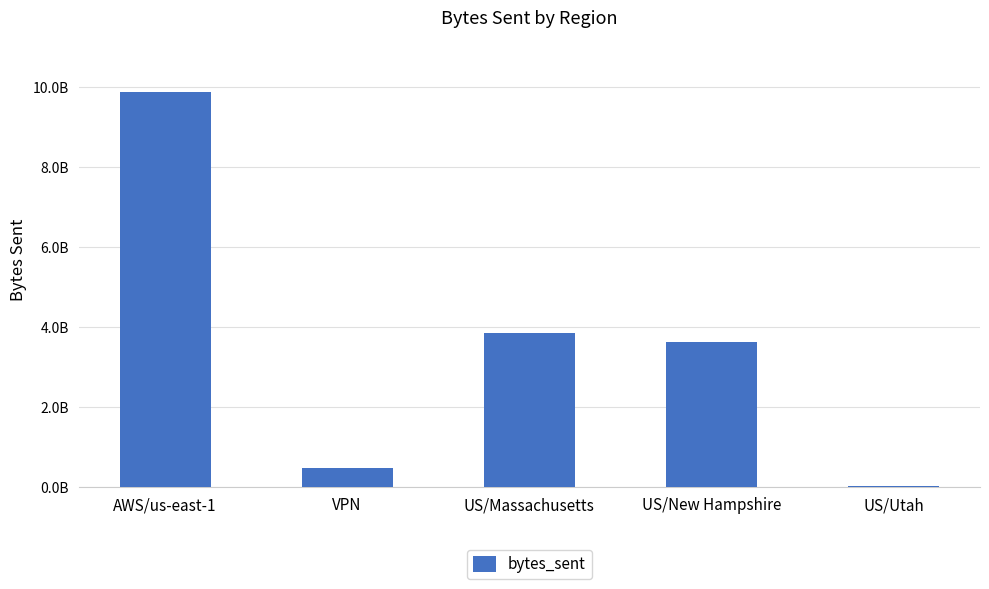

True or false: the data shows 482286910 at VPN.

True